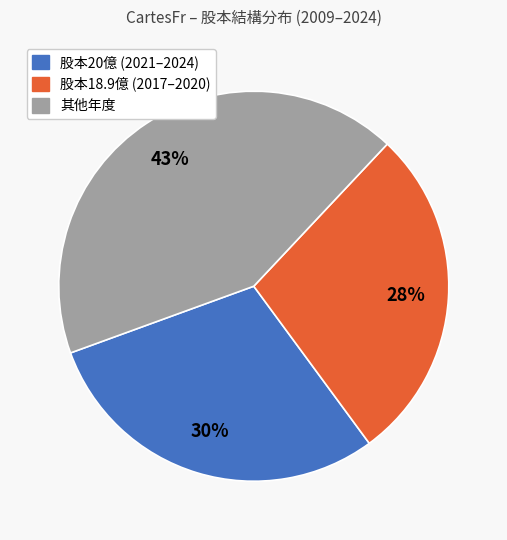

Count the number of slices in the pie.

3